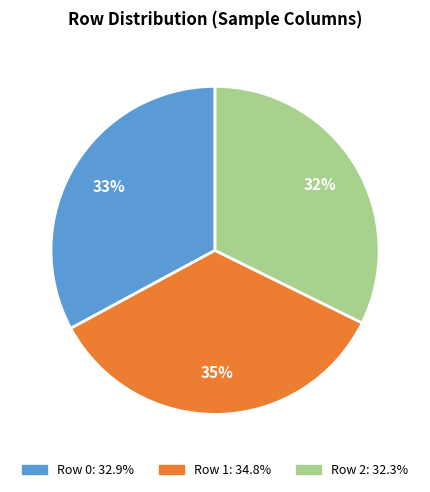

Is there any slice that represents more than half of the pie?

No